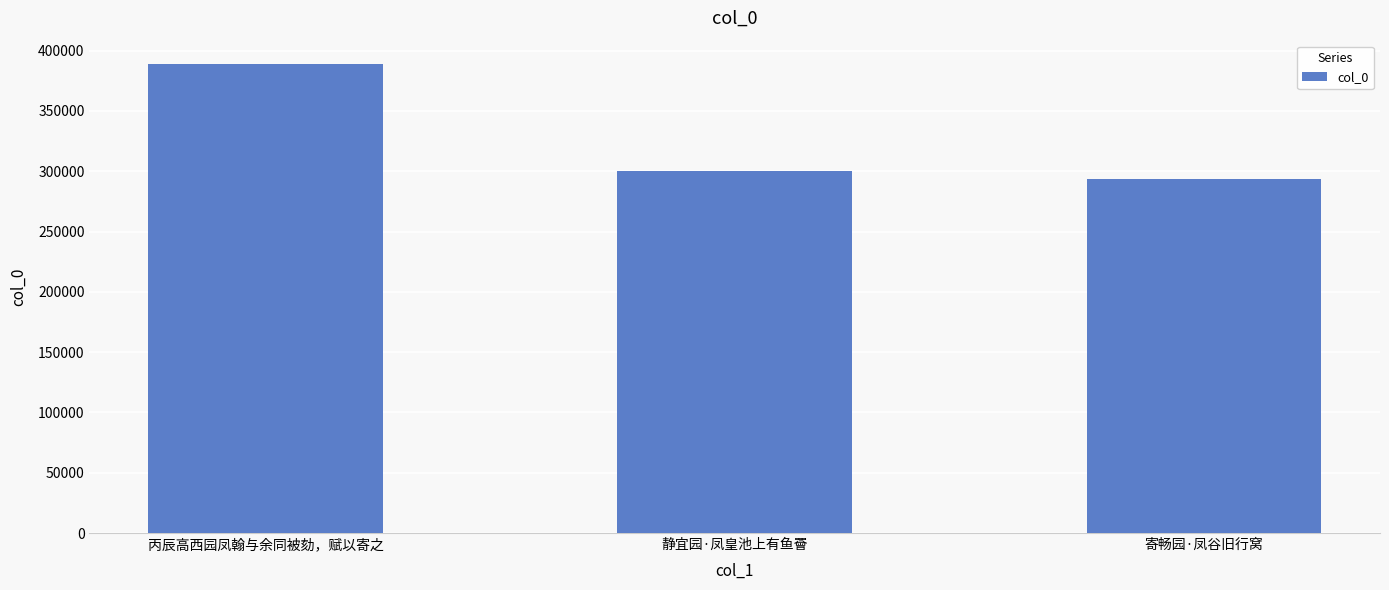

How many categories are shown in the chart?

3